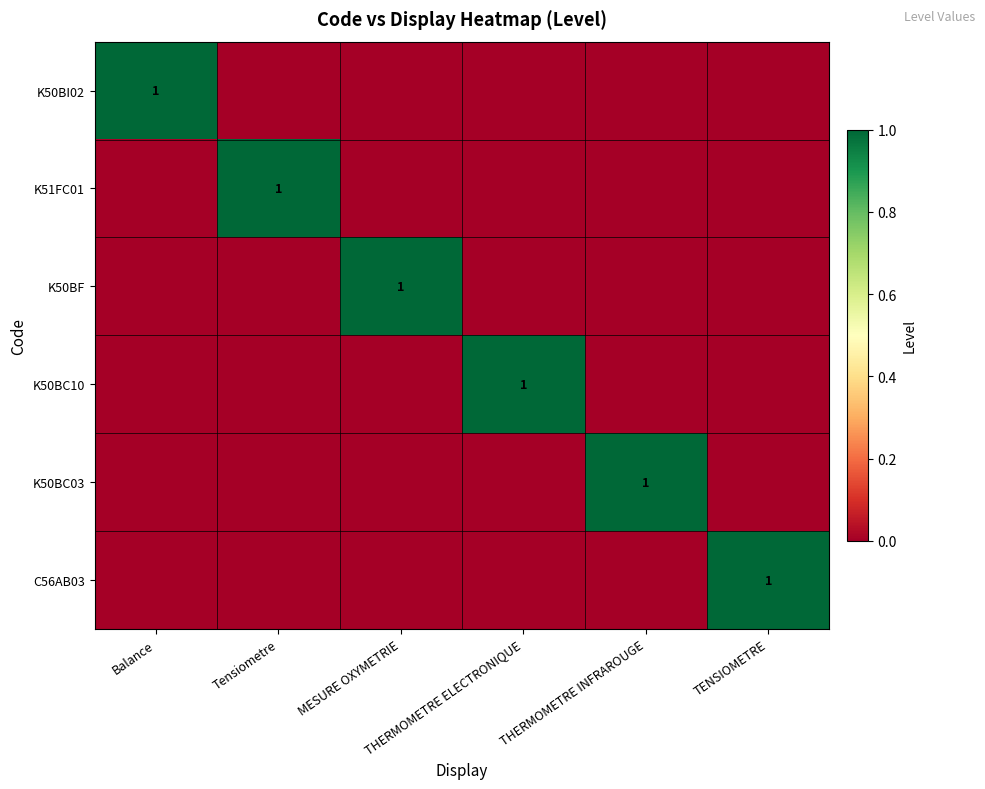

Count the K51FC01 values in the range 0 to 1.

6